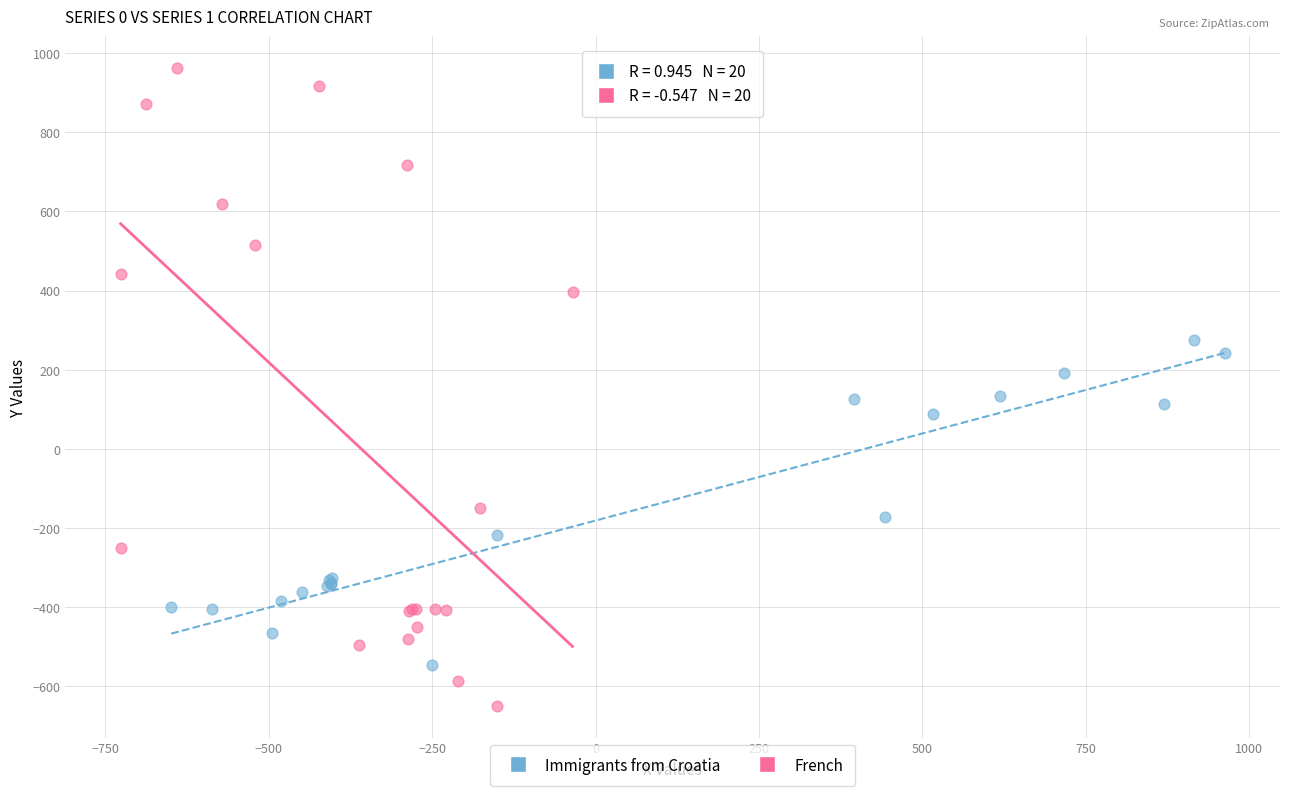

What are all the series names shown in the legend?

Immigrants from Croatia, French